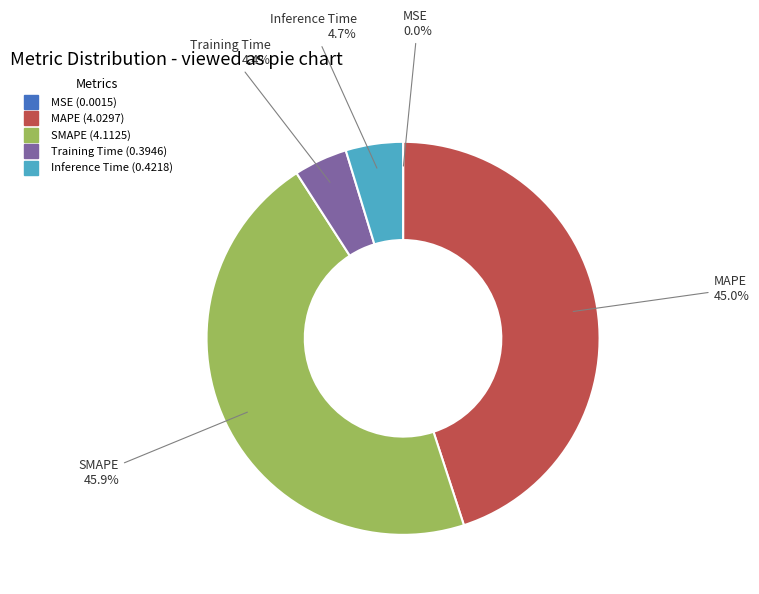

Which slice is the largest?

SMAPE